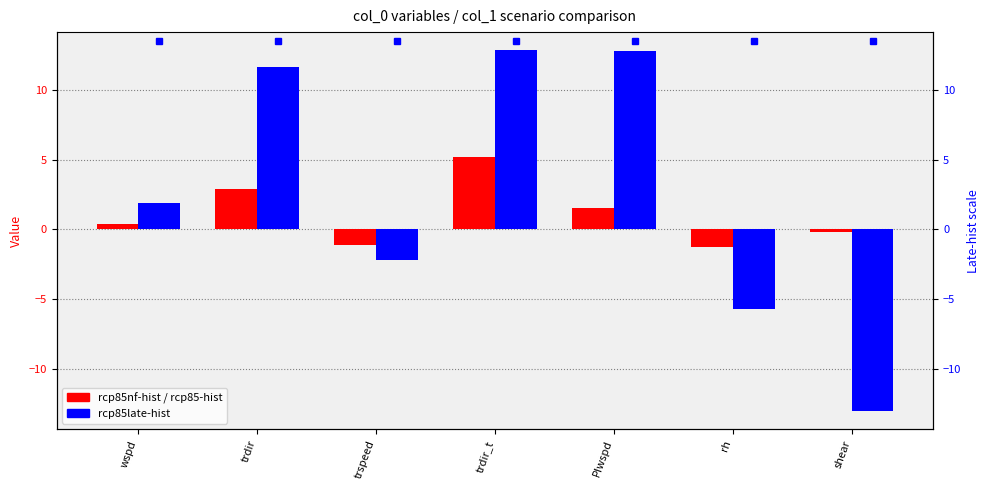

What is the total value across all series at PIwspd?

14.3